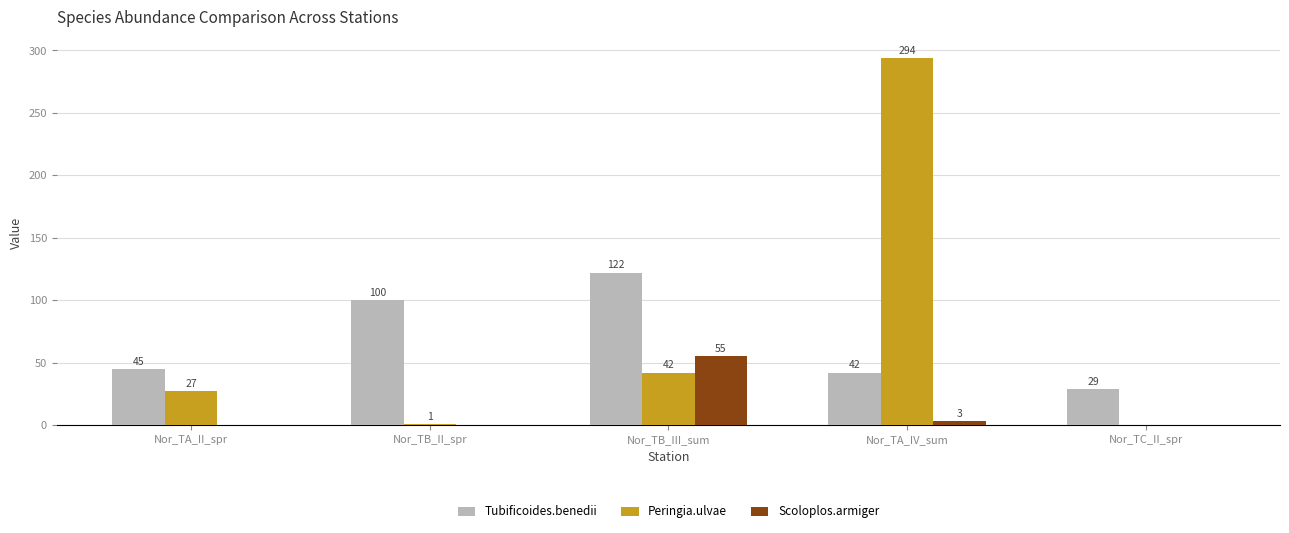

Which series has the largest total across all categories?

Peringia.ulvae